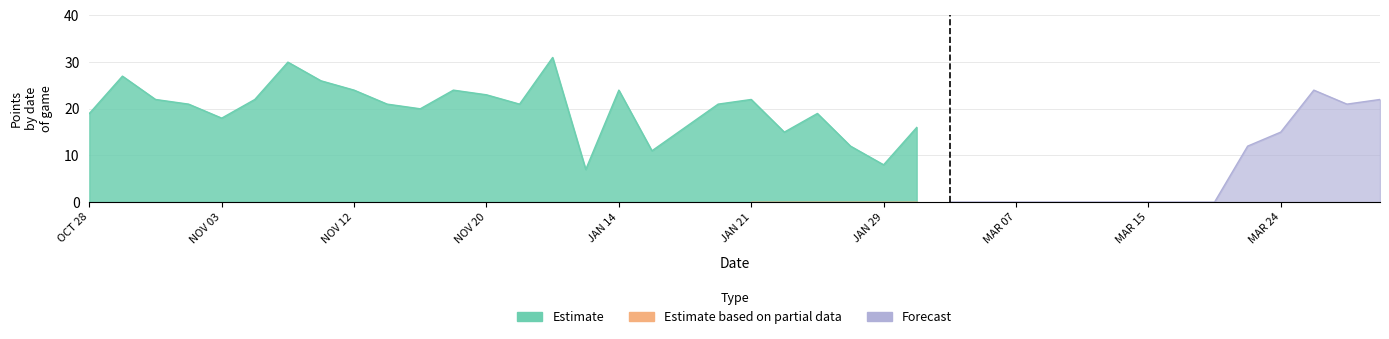

At which category does the chart reach its peak across all series?

NOV 28